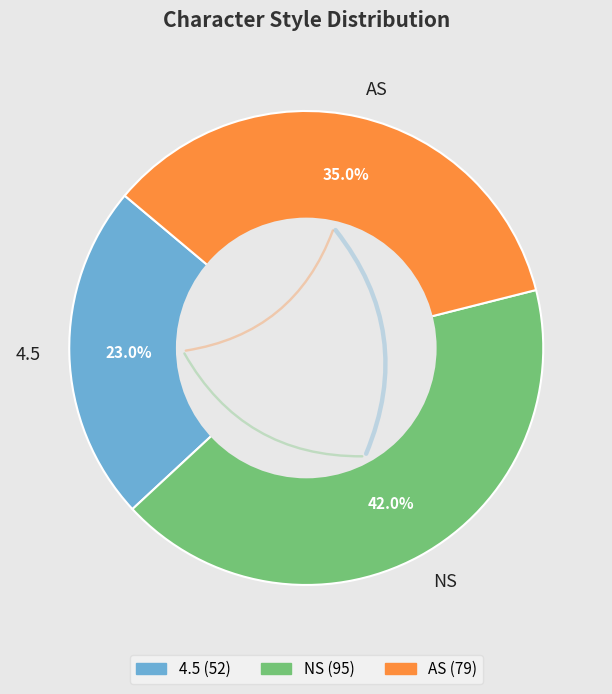

Which slice is the largest?

NS